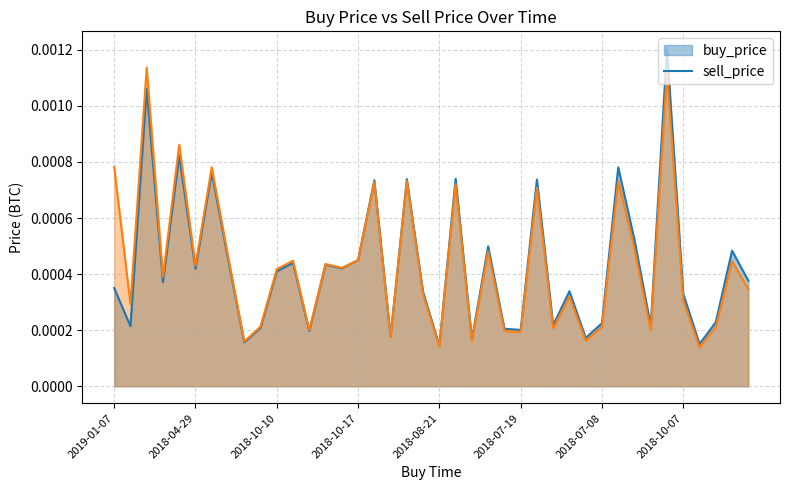

Is it true that sell_price equals 0.0 at 2019-03-27?

True